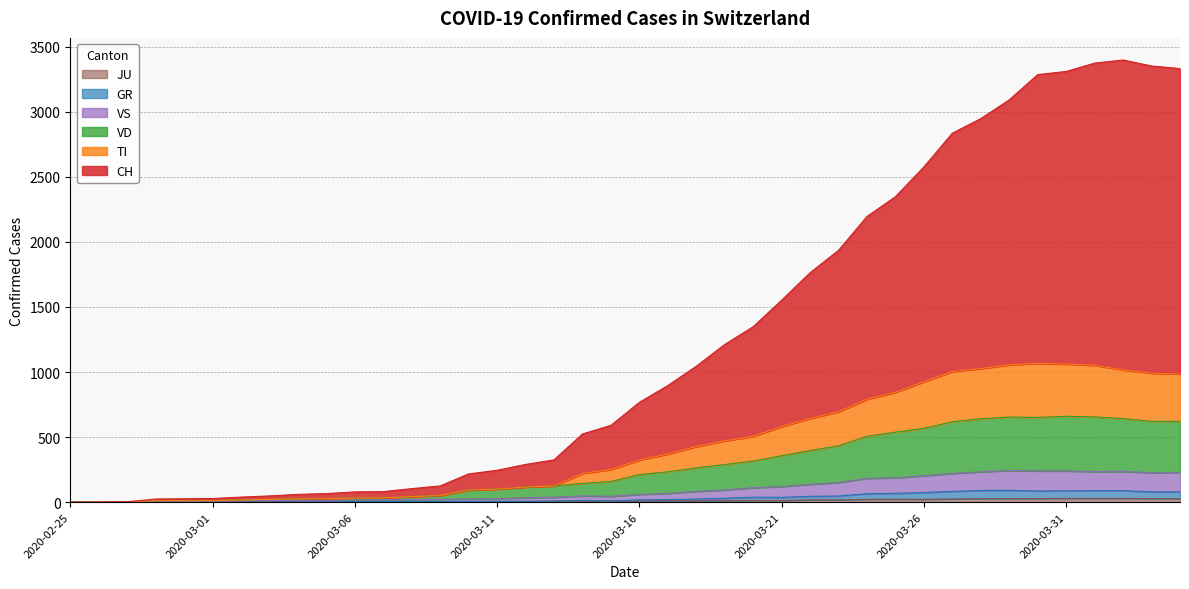

What are all the series names shown in the legend?

CH, TI, GR, JU, VS, VD